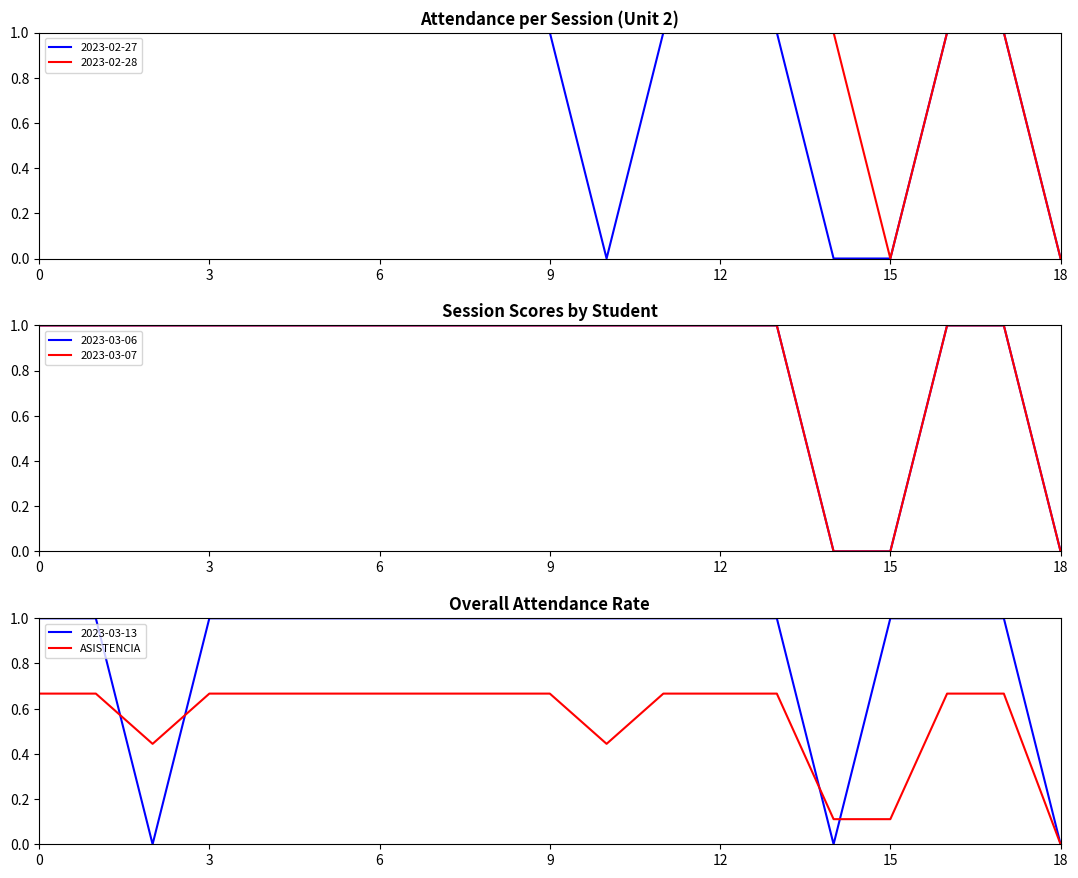

Is it true that 2023-03-13 equals 1.0 at 6?

True